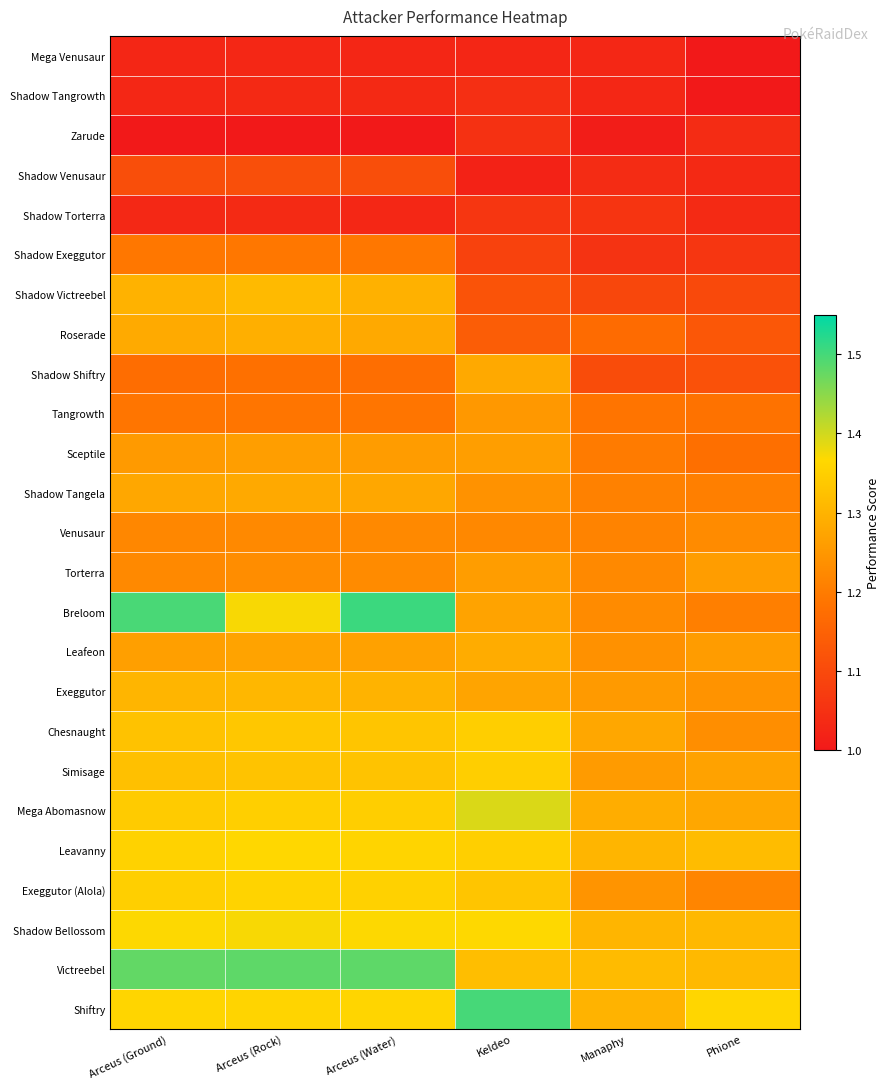

Reading right to left, transcribe all the data shown in this chart.

Mega Venusaur: Phione=1.0	Manaphy=1.0	Keldeo=1.0	Arceus (Water)=1.0	Arceus (Rock)=1.0	Arceus (Ground)=1.0
Shadow Tangrowth: Phione=1.0	Manaphy=1.0	Keldeo=1.0	Arceus (Water)=1.0	Arceus (Rock)=1.0	Arceus (Ground)=1.0
Zarude: Phione=1.0	Manaphy=1.0	Keldeo=1.0	Arceus (Water)=1.0	Arceus (Rock)=1.0	Arceus (Ground)=1.0
Shadow Venusaur: Phione=1.0	Manaphy=1.0	Keldeo=1.0	Arceus (Water)=1.1	Arceus (Rock)=1.1	Arceus (Ground)=1.1
Shadow Torterra: Phione=1.0	Manaphy=1.1	Keldeo=1.1	Arceus (Water)=1.0	Arceus (Rock)=1.0	Arceus (Ground)=1.0
Shadow Exeggutor: Phione=1.1	Manaphy=1.1	Keldeo=1.1	Arceus (Water)=1.2	Arceus (Rock)=1.2	Arceus (Ground)=1.2
Shadow Victreebel: Phione=1.1	Manaphy=1.1	Keldeo=1.1	Arceus (Water)=1.3	Arceus (Rock)=1.3	Arceus (Ground)=1.3
Roserade: Phione=1.1	Manaphy=1.2	Keldeo=1.1	Arceus (Water)=1.3	Arceus (Rock)=1.3	Arceus (Ground)=1.3
Shadow Shiftry: Phione=1.1	Manaphy=1.1	Keldeo=1.3	Arceus (Water)=1.2	Arceus (Rock)=1.2	Arceus (Ground)=1.2
Tangrowth: Phione=1.2	Manaphy=1.2	Keldeo=1.3	Arceus (Water)=1.2	Arceus (Rock)=1.2	Arceus (Ground)=1.2
Sceptile: Phione=1.2	Manaphy=1.2	Keldeo=1.3	Arceus (Water)=1.3	Arceus (Rock)=1.3	Arceus (Ground)=1.3
Shadow Tangela: Phione=1.2	Manaphy=1.2	Keldeo=1.2	Arceus (Water)=1.3	Arceus (Rock)=1.3	Arceus (Ground)=1.3
Venusaur: Phione=1.2	Manaphy=1.2	Keldeo=1.2	Arceus (Water)=1.2	Arceus (Rock)=1.2	Arceus (Ground)=1.2
Torterra: Phione=1.3	Manaphy=1.2	Keldeo=1.3	Arceus (Water)=1.2	Arceus (Rock)=1.2	Arceus (Ground)=1.2
Breloom: Phione=1.2	Manaphy=1.2	Keldeo=1.3	Arceus (Water)=1.5	Arceus (Rock)=1.4	Arceus (Ground)=1.5
Leafeon: Phione=1.3	Manaphy=1.2	Keldeo=1.3	Arceus (Water)=1.3	Arceus (Rock)=1.3	Arceus (Ground)=1.3
Exeggutor: Phione=1.2	Manaphy=1.3	Keldeo=1.3	Arceus (Water)=1.3	Arceus (Rock)=1.3	Arceus (Ground)=1.3
Chesnaught: Phione=1.2	Manaphy=1.3	Keldeo=1.3	Arceus (Water)=1.3	Arceus (Rock)=1.3	Arceus (Ground)=1.3
Simisage: Phione=1.3	Manaphy=1.3	Keldeo=1.3	Arceus (Water)=1.3	Arceus (Rock)=1.3	Arceus (Ground)=1.3
Mega Abomasnow: Phione=1.3	Manaphy=1.3	Keldeo=1.4	Arceus (Water)=1.3	Arceus (Rock)=1.3	Arceus (Ground)=1.3
Leavanny: Phione=1.3	Manaphy=1.3	Keldeo=1.4	Arceus (Water)=1.4	Arceus (Rock)=1.4	Arceus (Ground)=1.4
Exeggutor (Alola): Phione=1.2	Manaphy=1.2	Keldeo=1.3	Arceus (Water)=1.4	Arceus (Rock)=1.4	Arceus (Ground)=1.4
Shadow Bellossom: Phione=1.3	Manaphy=1.3	Keldeo=1.4	Arceus (Water)=1.4	Arceus (Rock)=1.4	Arceus (Ground)=1.4
Victreebel: Phione=1.3	Manaphy=1.3	Keldeo=1.3	Arceus (Water)=1.5	Arceus (Rock)=1.5	Arceus (Ground)=1.5
Shiftry: Phione=1.4	Manaphy=1.3	Keldeo=1.5	Arceus (Water)=1.4	Arceus (Rock)=1.4	Arceus (Ground)=1.4